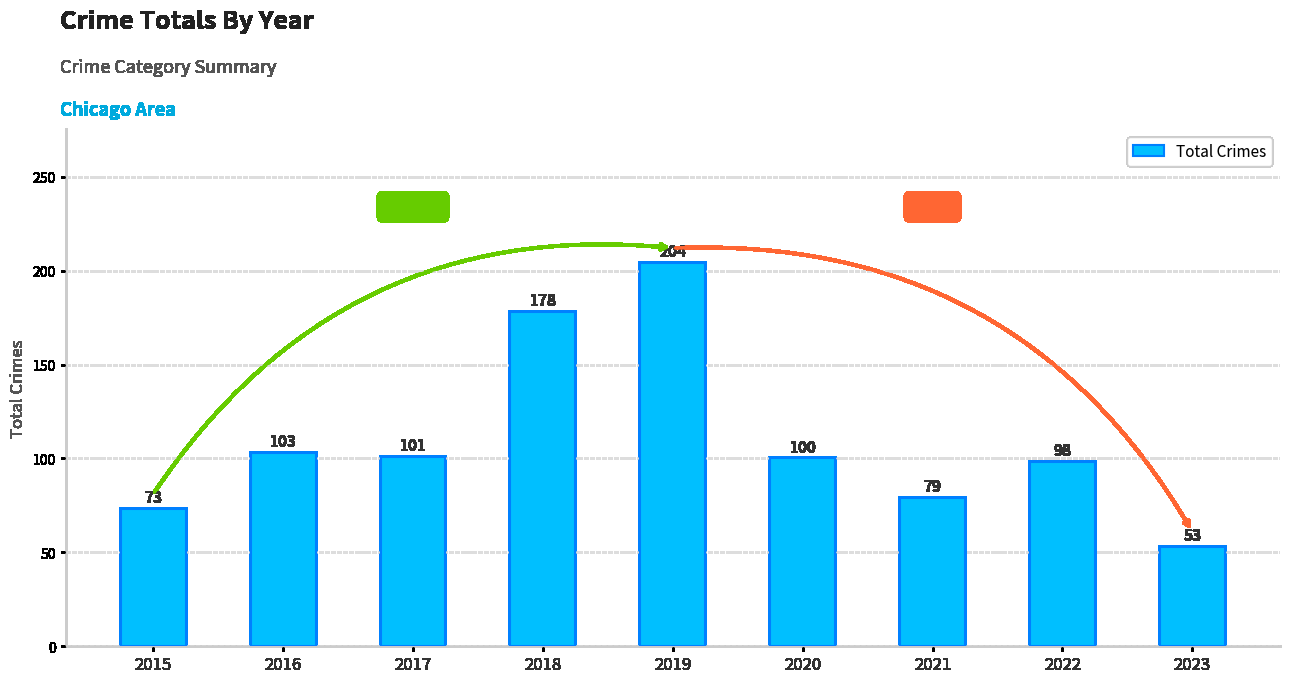

How many values are below 100?

4